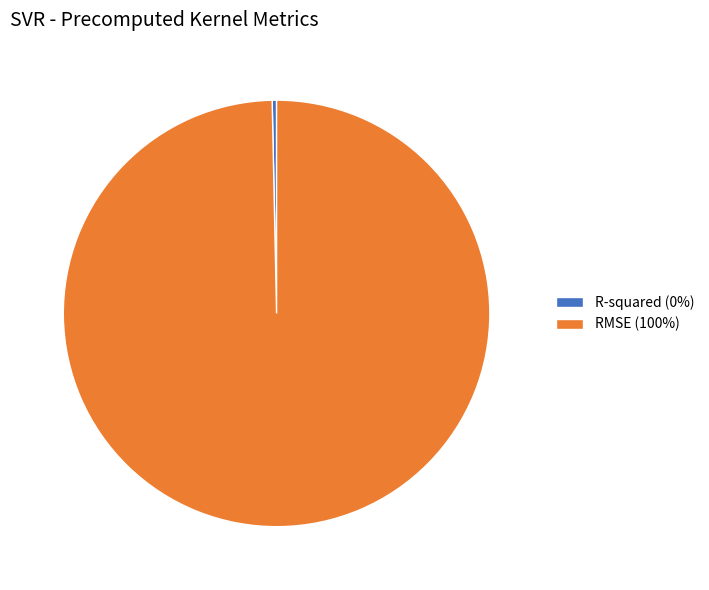

The RMSE (100%) slice represents 100% of the pie. True or false?

True